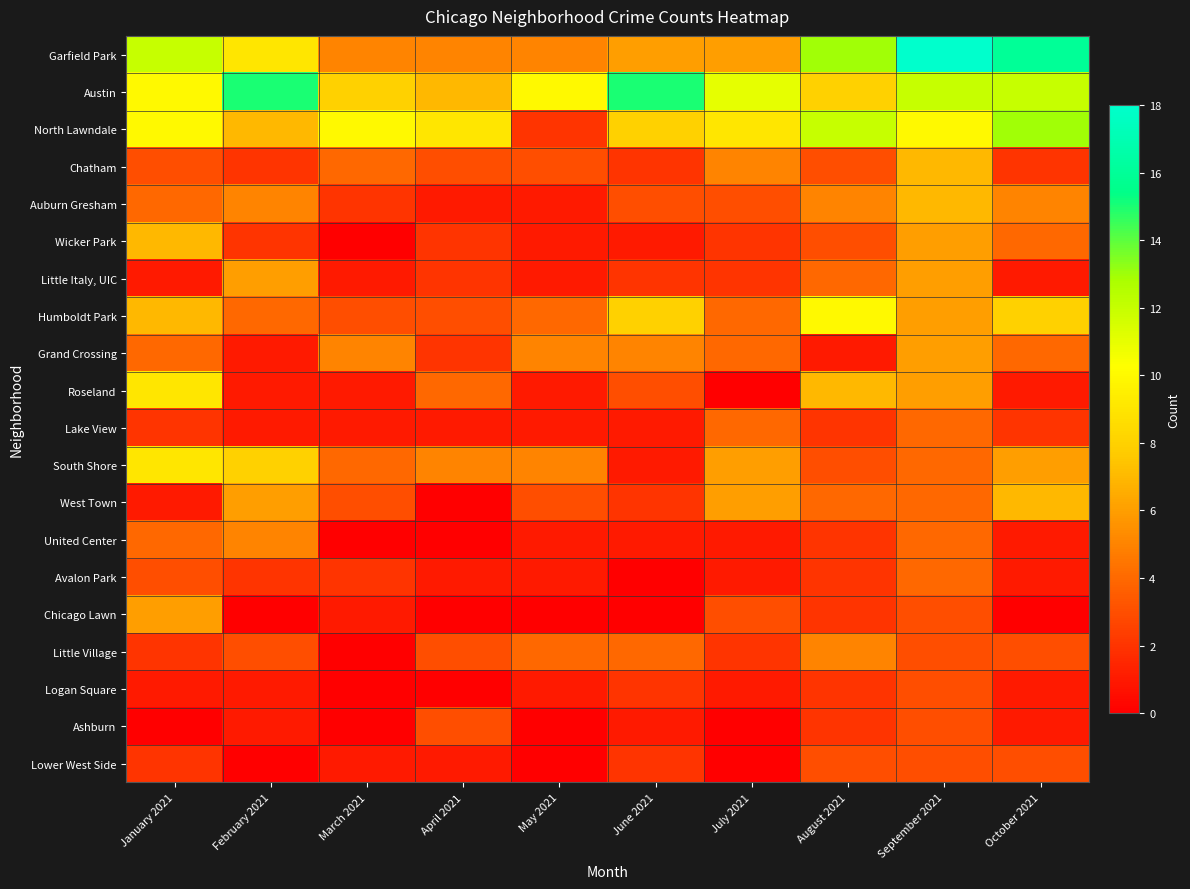

Which label corresponds to the smallest value in the chart?

March 2021